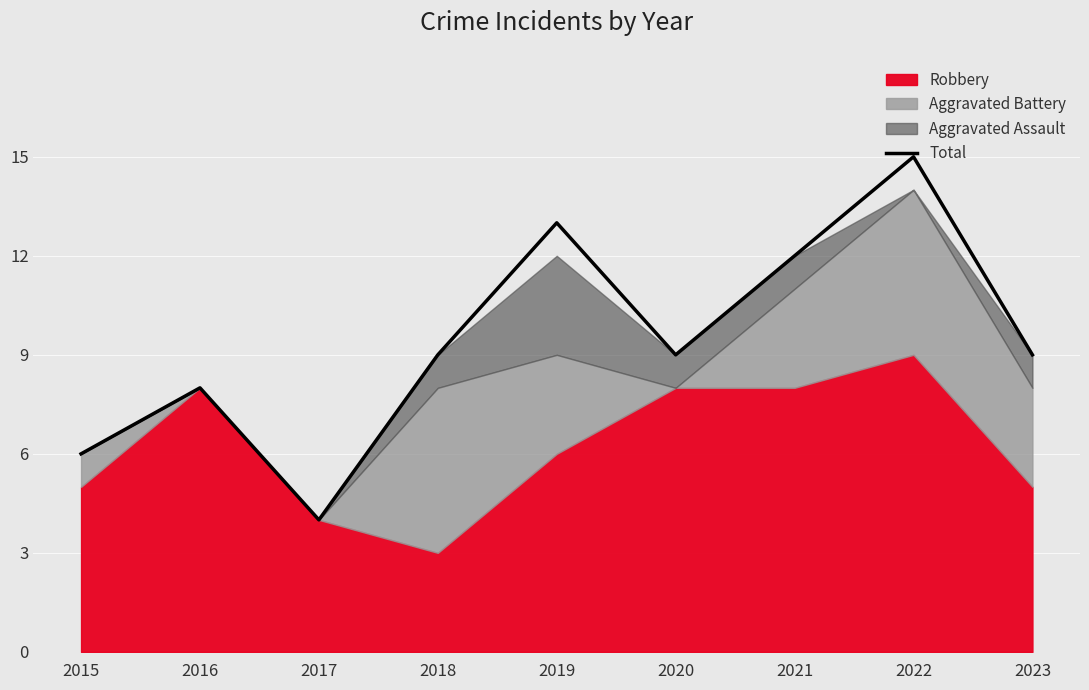

What is the greatest value displayed?

15